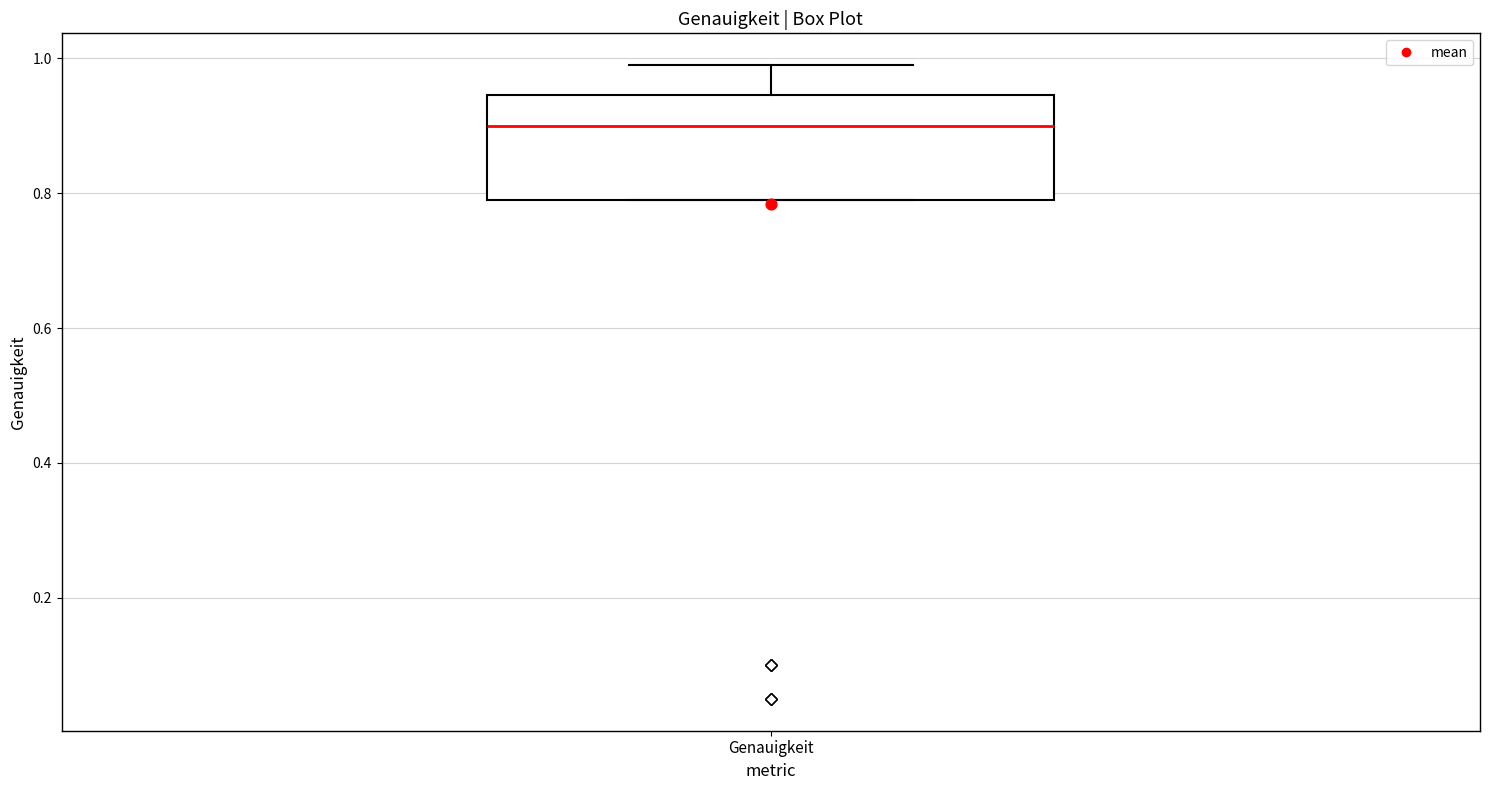

Read this box plot against the y-axis: the position of the median line, the range covered by the box, and the ends of both whiskers. The values are not printed on the chart, so give them approximately, as read against the axis.

median 0.90, box 0.80 to 0.94, whiskers 0.80 to 1.00